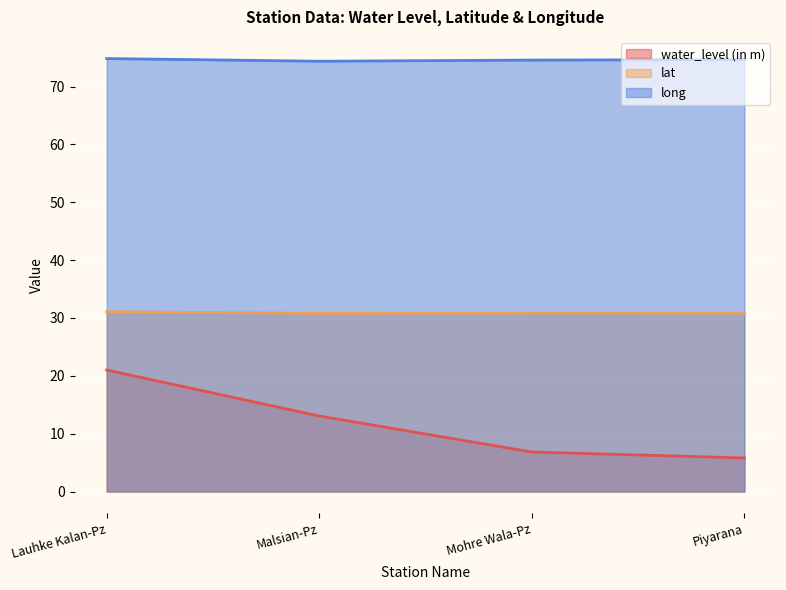

At Malsian-Pz, list the series in order from largest to smallest.

long, lat, water_level (in m)